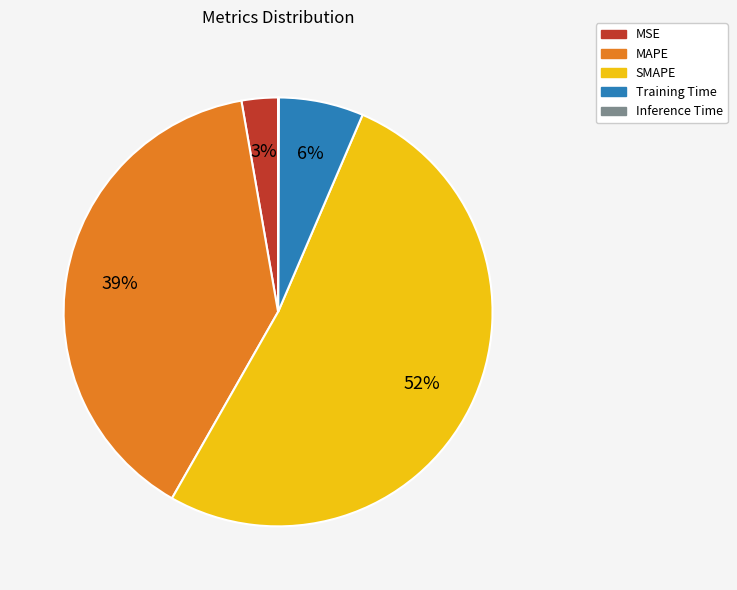

Which slice is the largest?

SMAPE